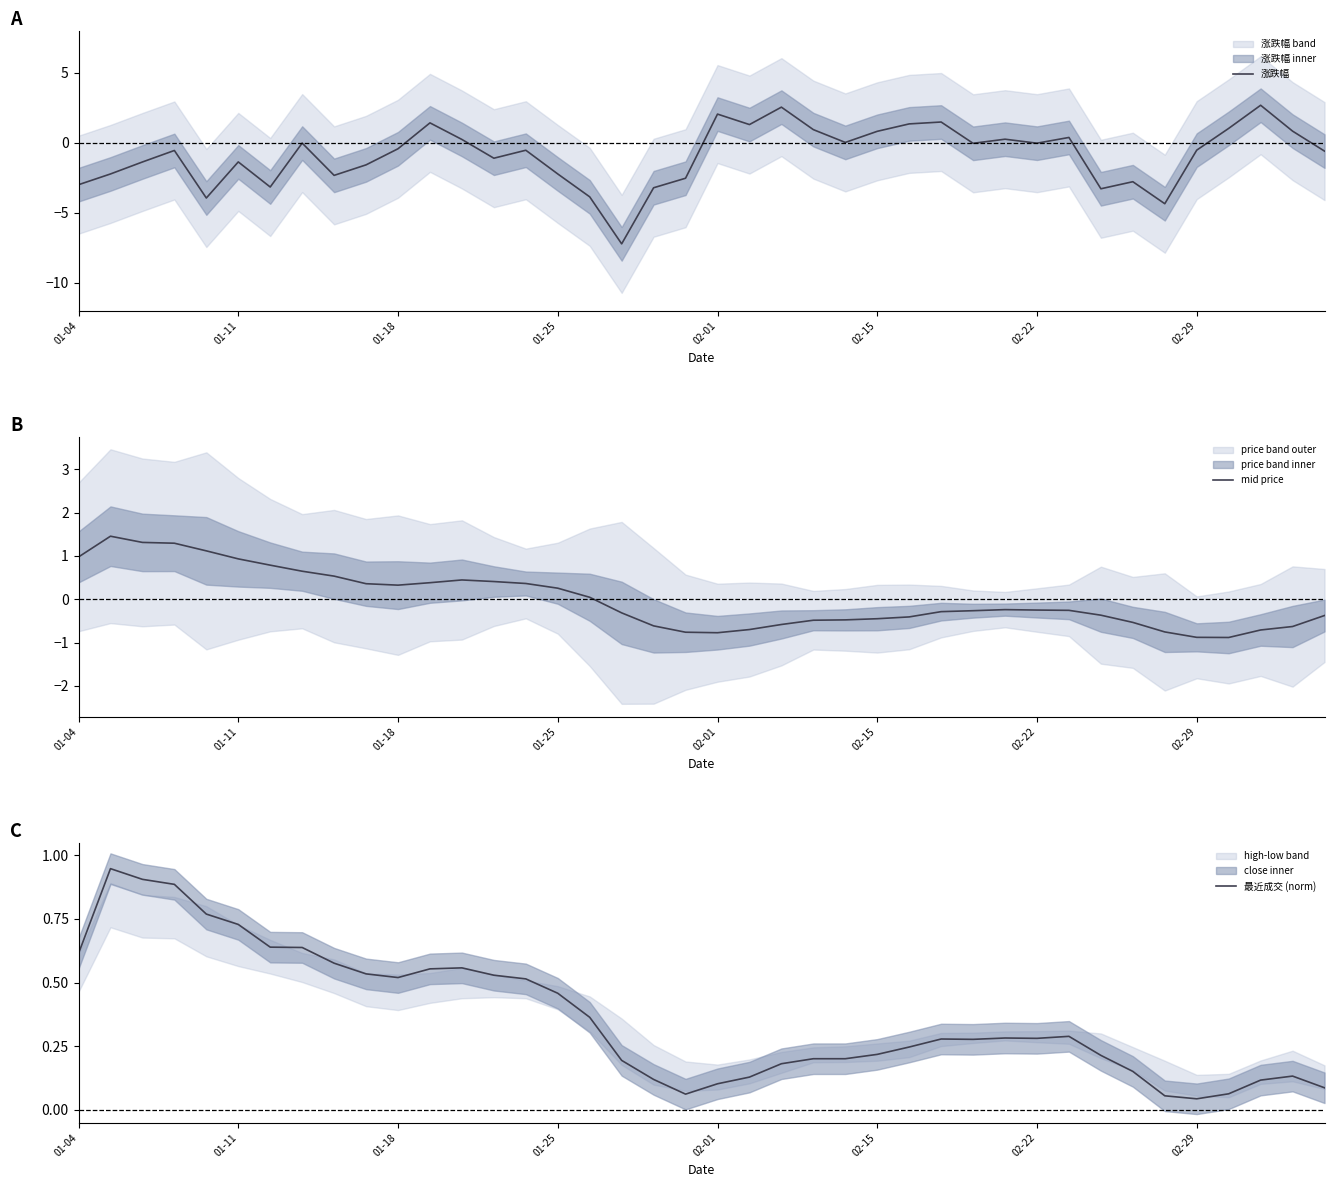

What is the highest value of the 涨跌幅 series?

2.7